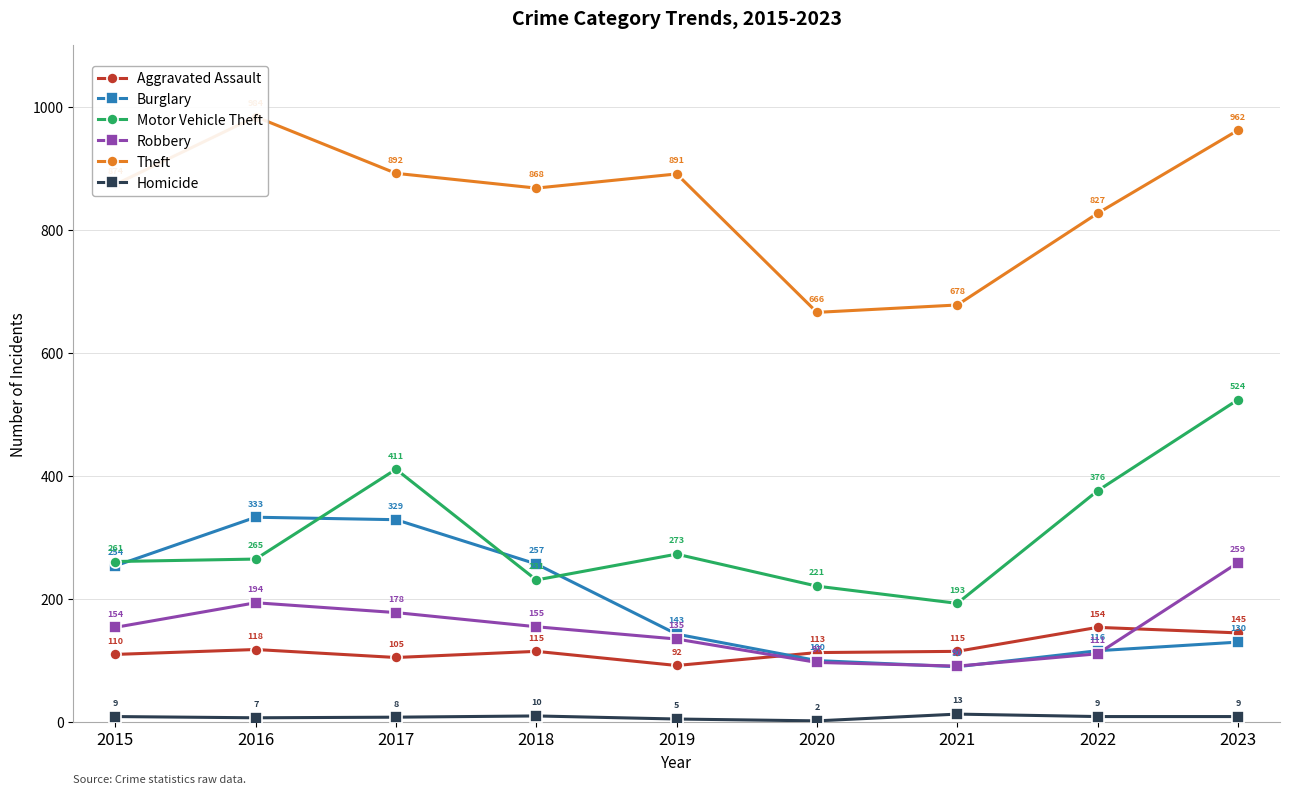

After their last crossing, which series has the higher values: Burglary or Motor Vehicle Theft?

Motor Vehicle Theft